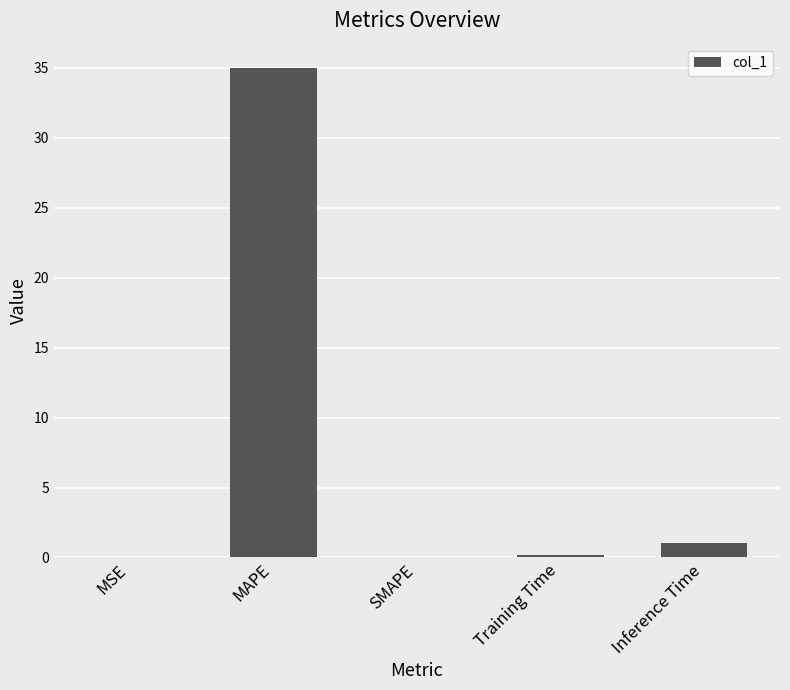

True or false: the data shows 0.0 at MSE.

True